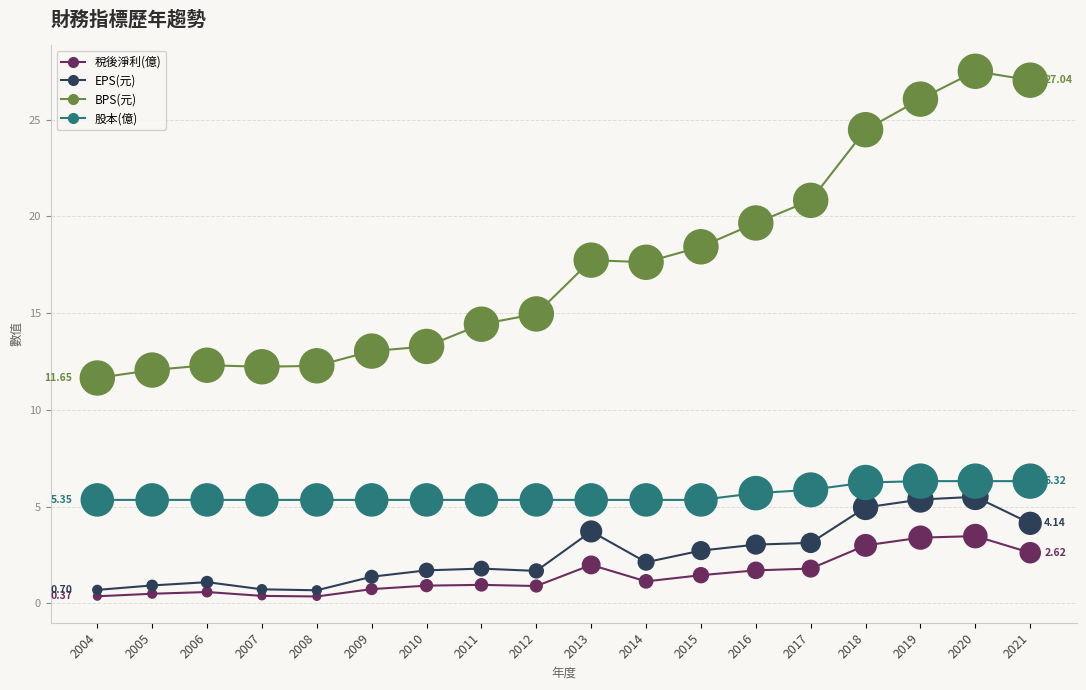

What is the total value across all series at 2012?

22.9